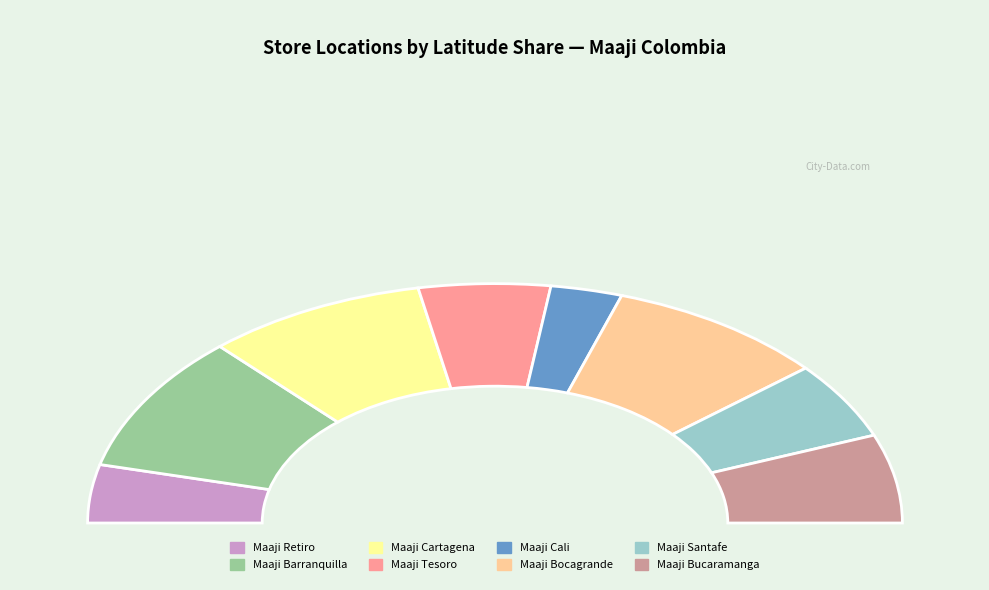

Which has a higher value, Maaji Cali or Maaji Bocagrande?

Maaji Bocagrande